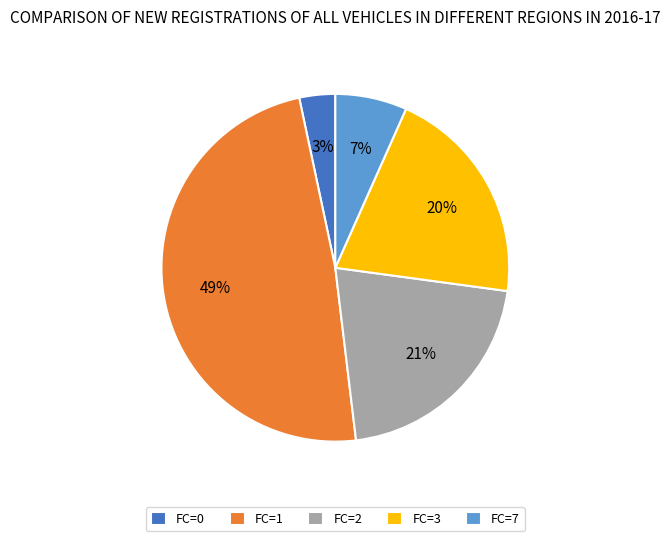

Is FC=0 the majority of the pie?

No